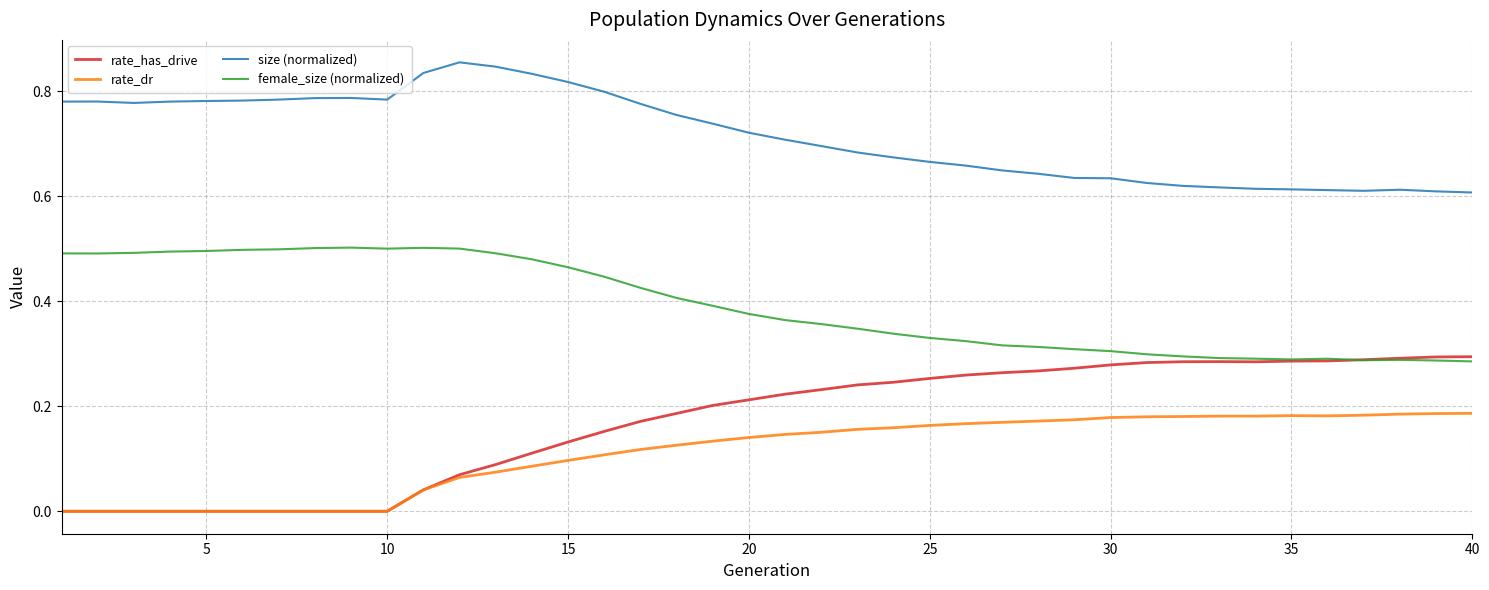

Which series has the largest total across all categories?

size (normalized)